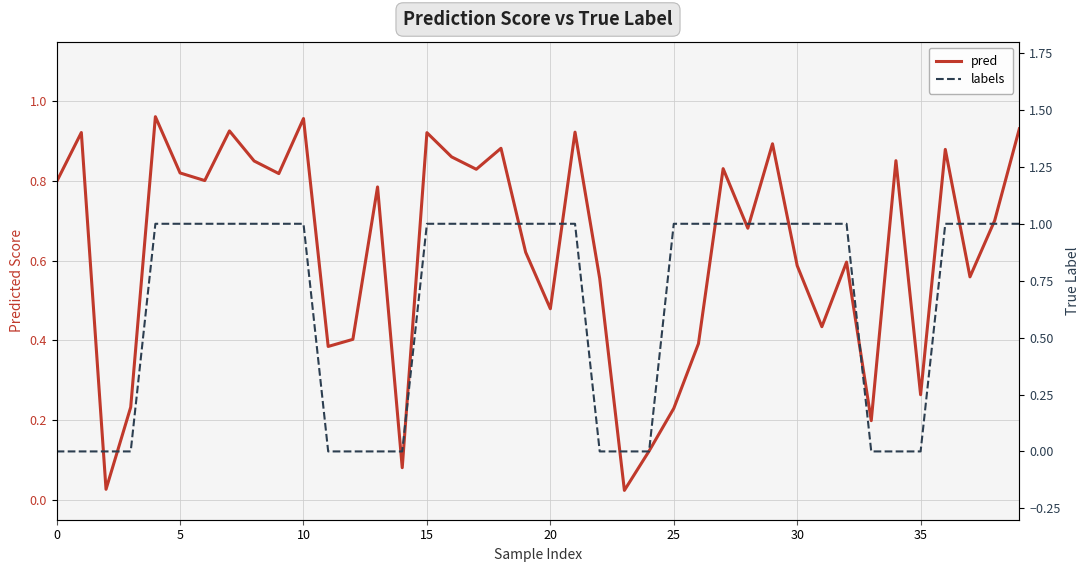

Is the value of pred at 25 greater than the value of labels at 17?

No